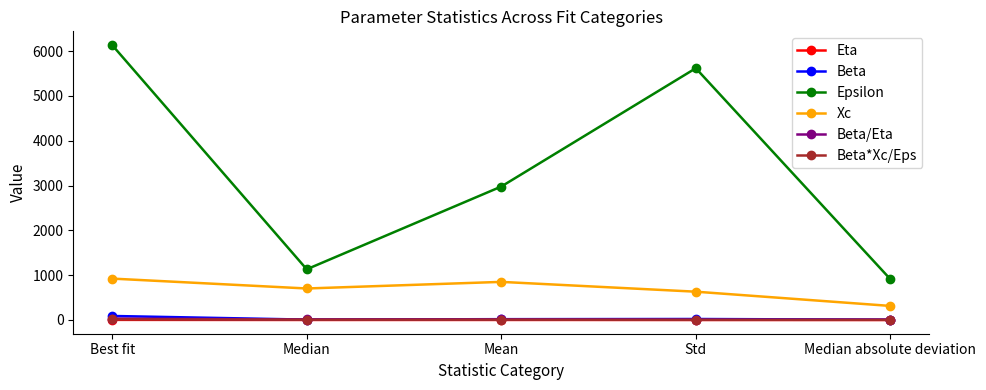

Is the value of Beta at Median greater than the value of Epsilon at Std?

No